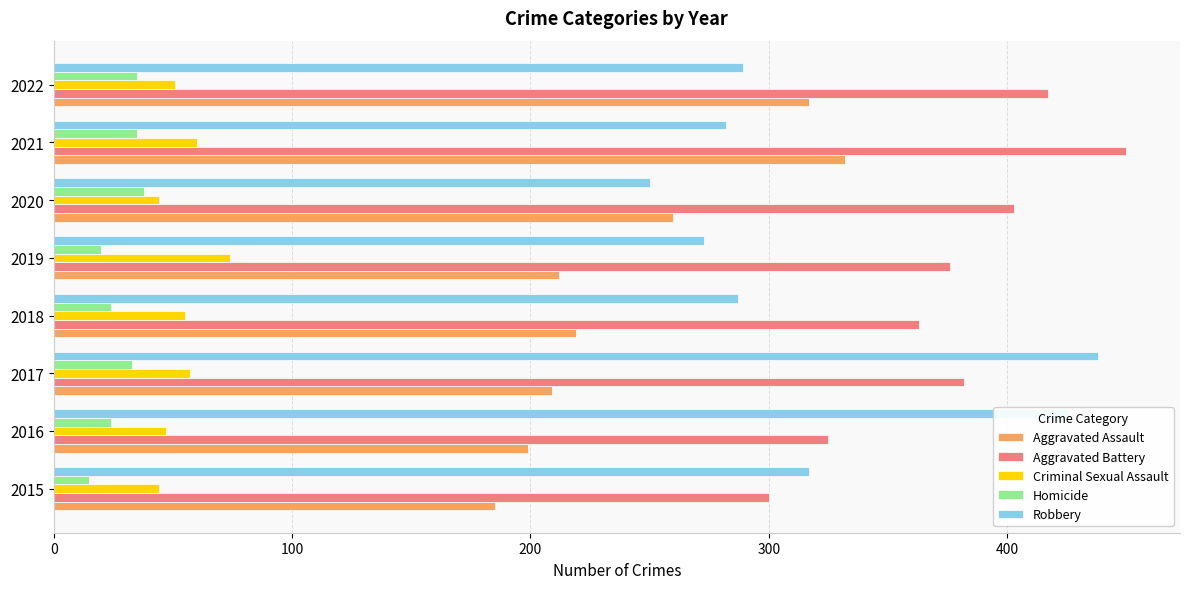

How many values in the Aggravated Battery series are below 382?

4